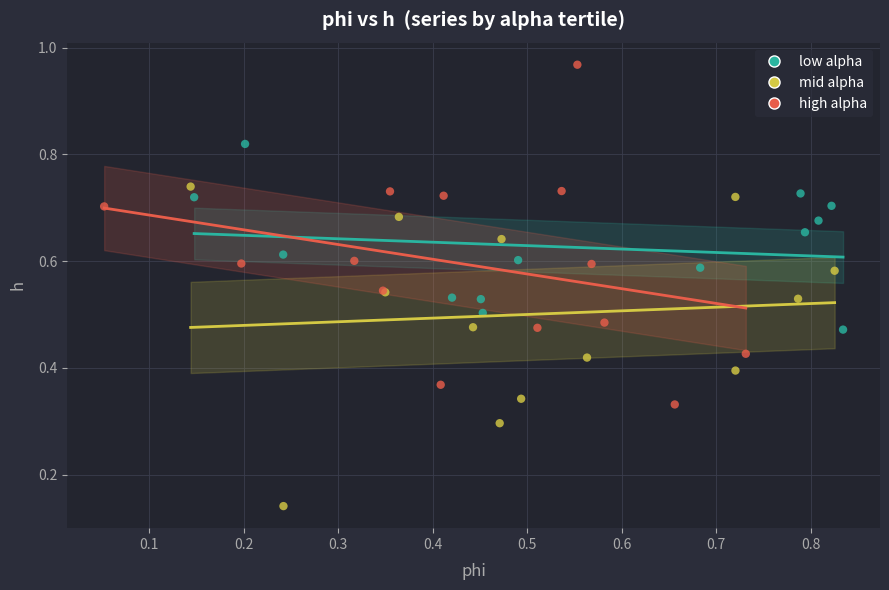

Which series has the widest spread of Y values?

high alpha